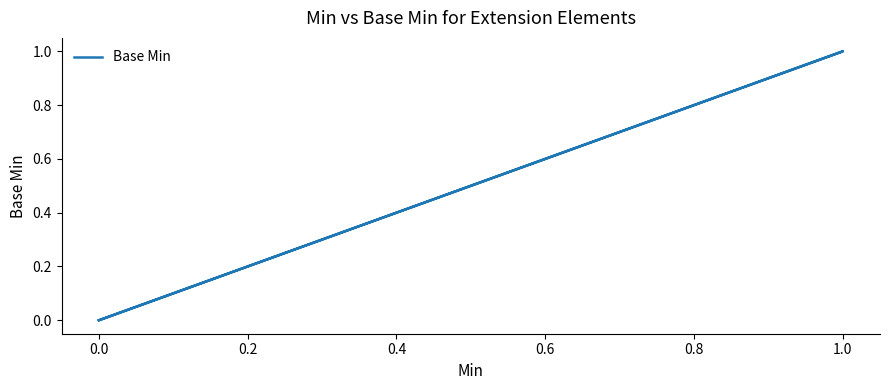

What position from the left is 0.4?

4